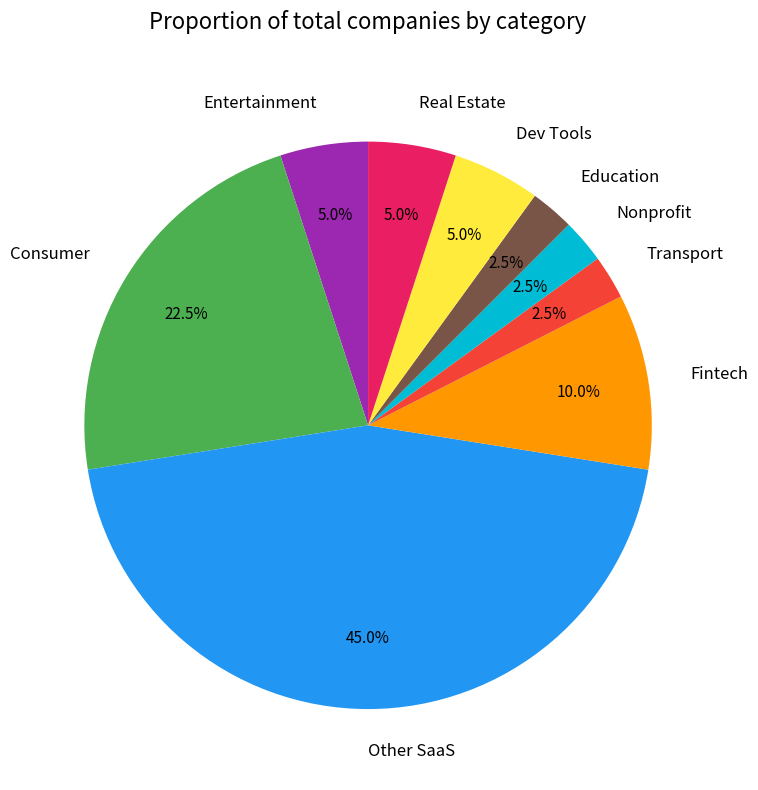

Is Education the majority of the pie?

No